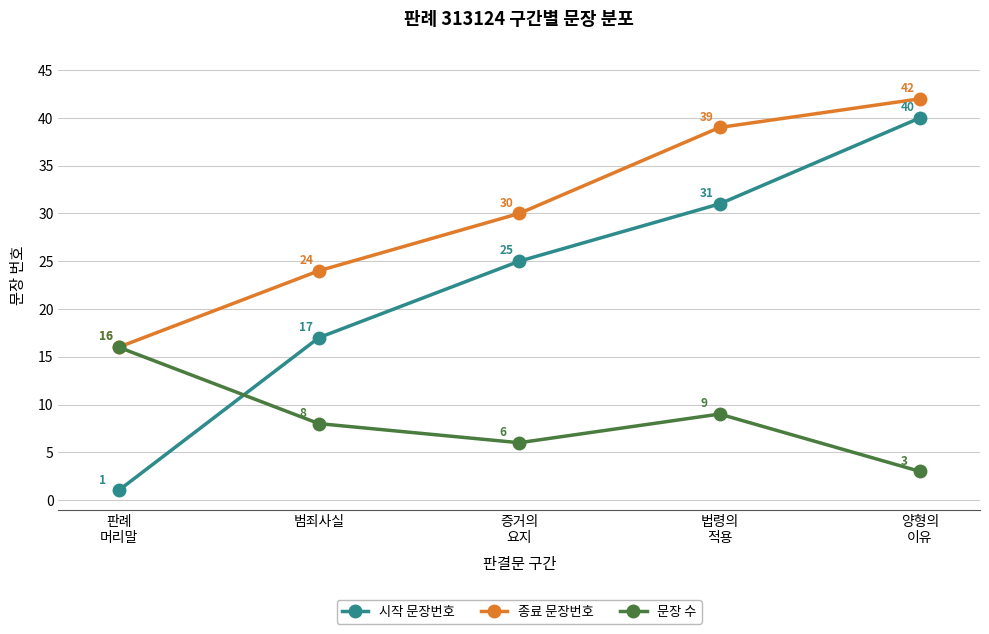

Rank the series at 양형의
이유 from highest to lowest value.

종료 문장번호, 시작 문장번호, 문장 수